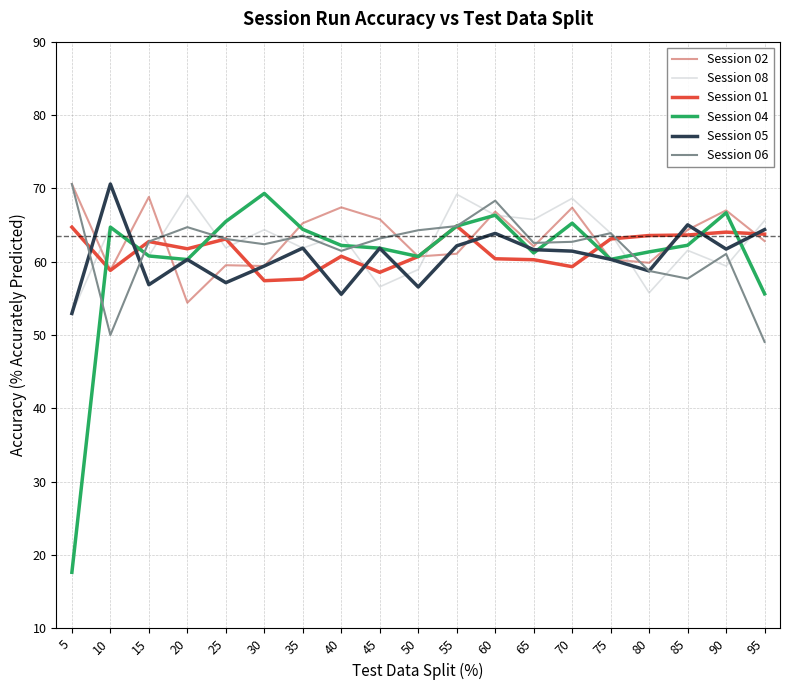

What is the total value across all series at 45?

367.8